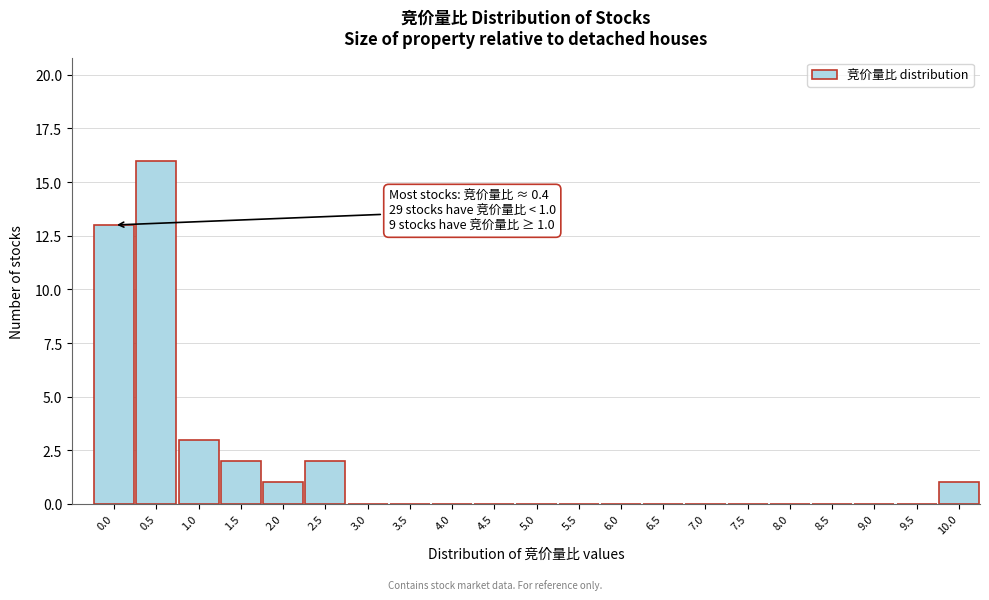

Reading left to right, transcribe all the data shown in this chart.

0.0=13	0.5=16	1.0=3	1.5=2	2.0=1	2.5=2	3.0=0	3.5=0	4.0=0	4.5=0	5.0=0	5.5=0	6.0=0	6.5=0	7.0=0	7.5=0	8.0=0	8.5=0	9.0=0	9.5=0	10.0=1